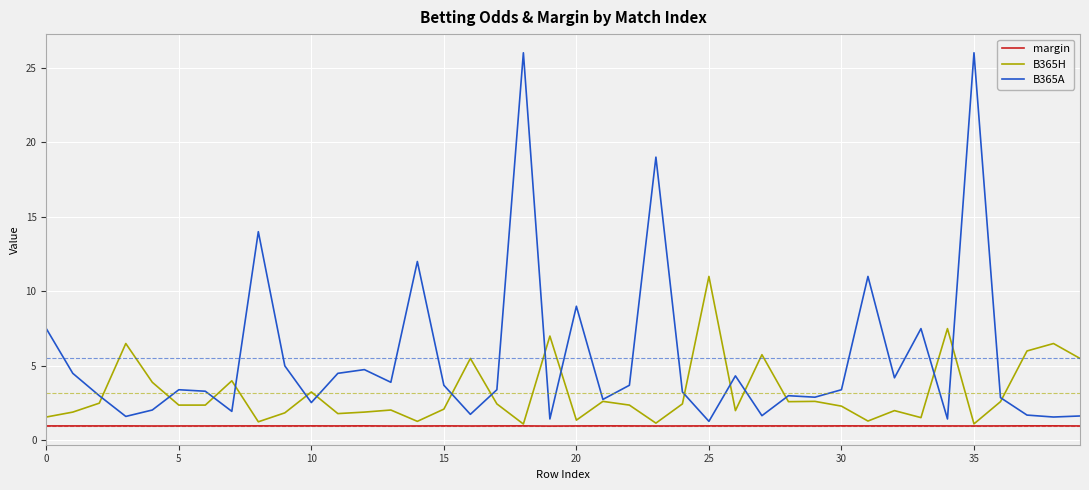

Rank the series by their average value, from lowest to highest.

margin, B365H, B365A